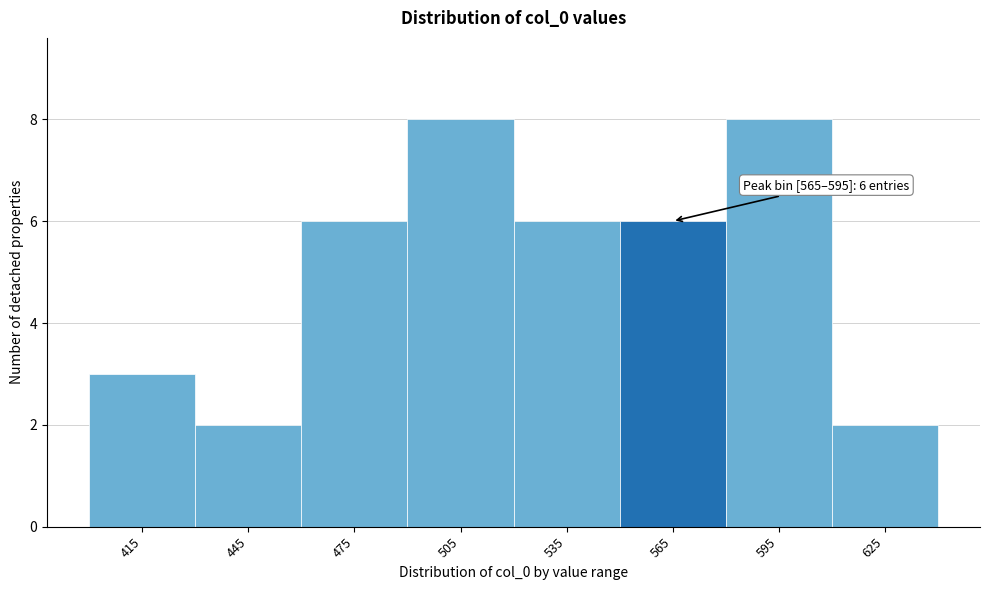

Reading left to right, list all the values displayed in this chart.

3	2	6	8	6	6	8	2